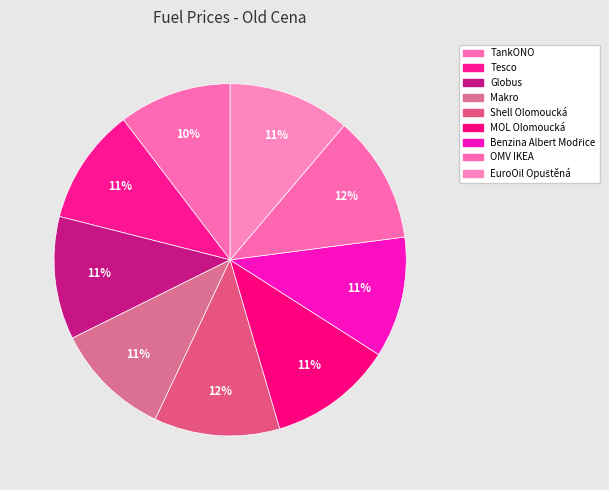

What percentage is the EuroOil Opuštěná slice, to the nearest percent?

11%